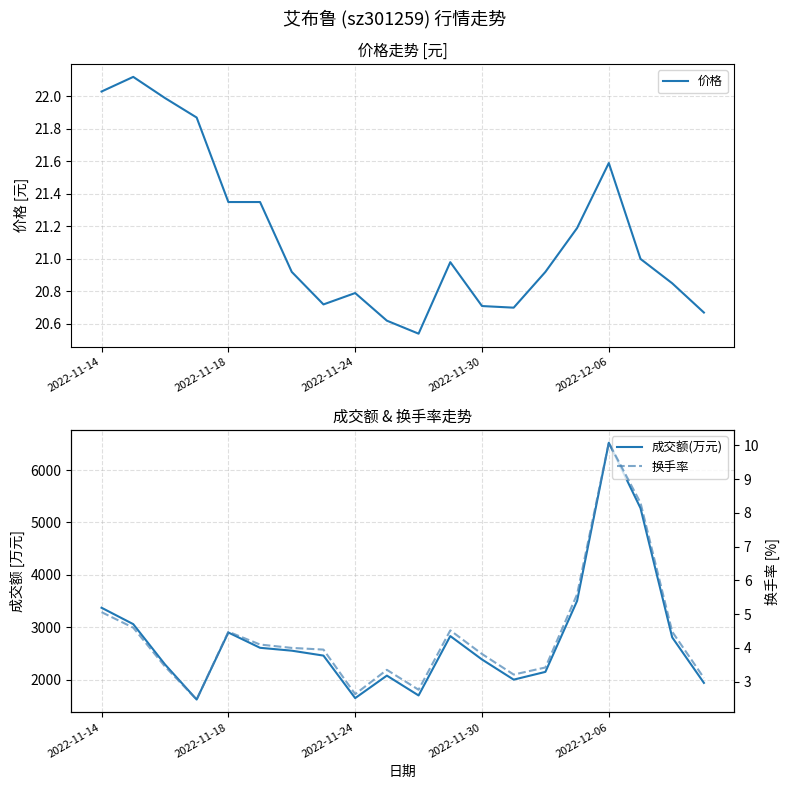

What is the label of the 12th point from the left?

11